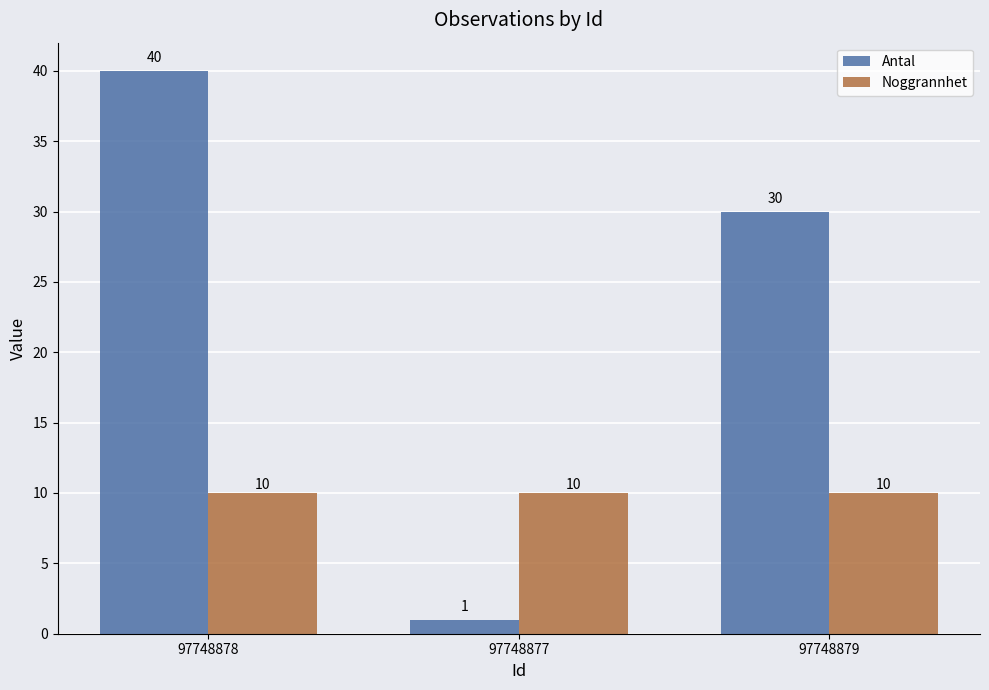

At which category is the sum across all series the highest?

97748878